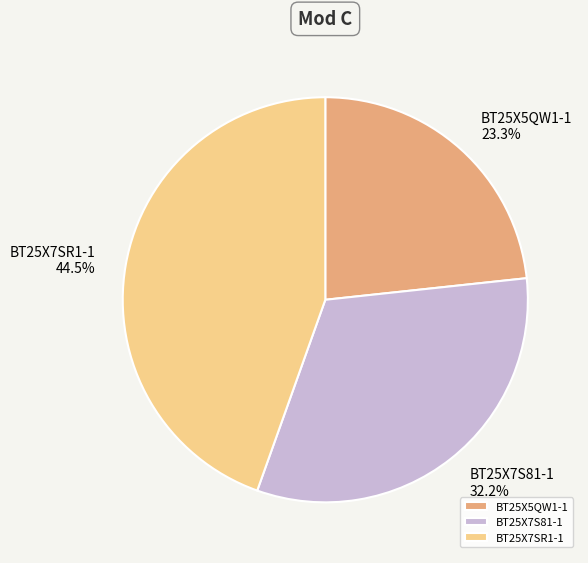

Count the number of slices in the pie.

3